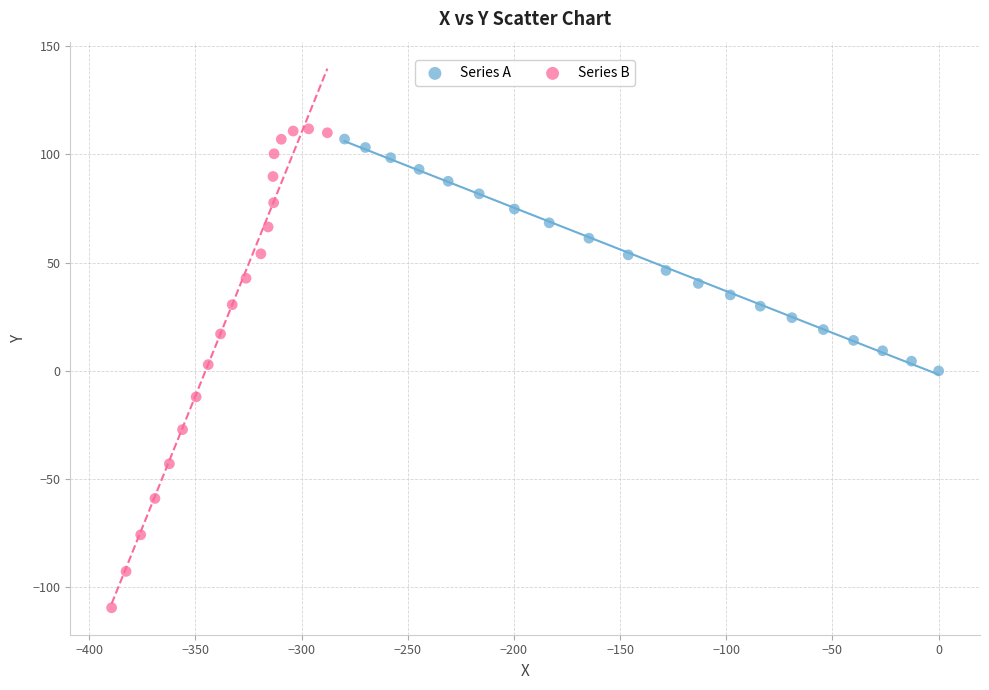

Which series reaches the minimum Y coordinate?

Series B